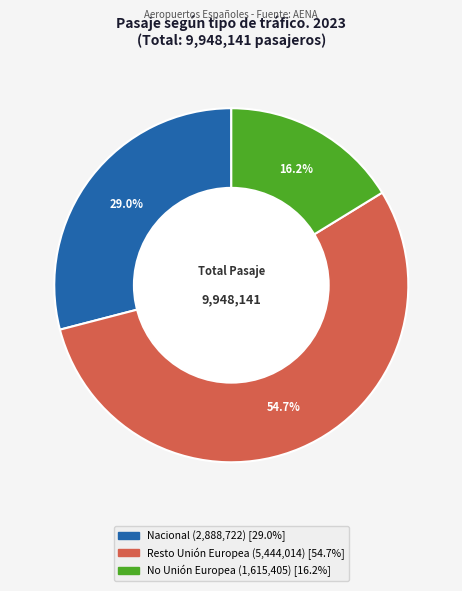

Count the number of slices in the pie.

3